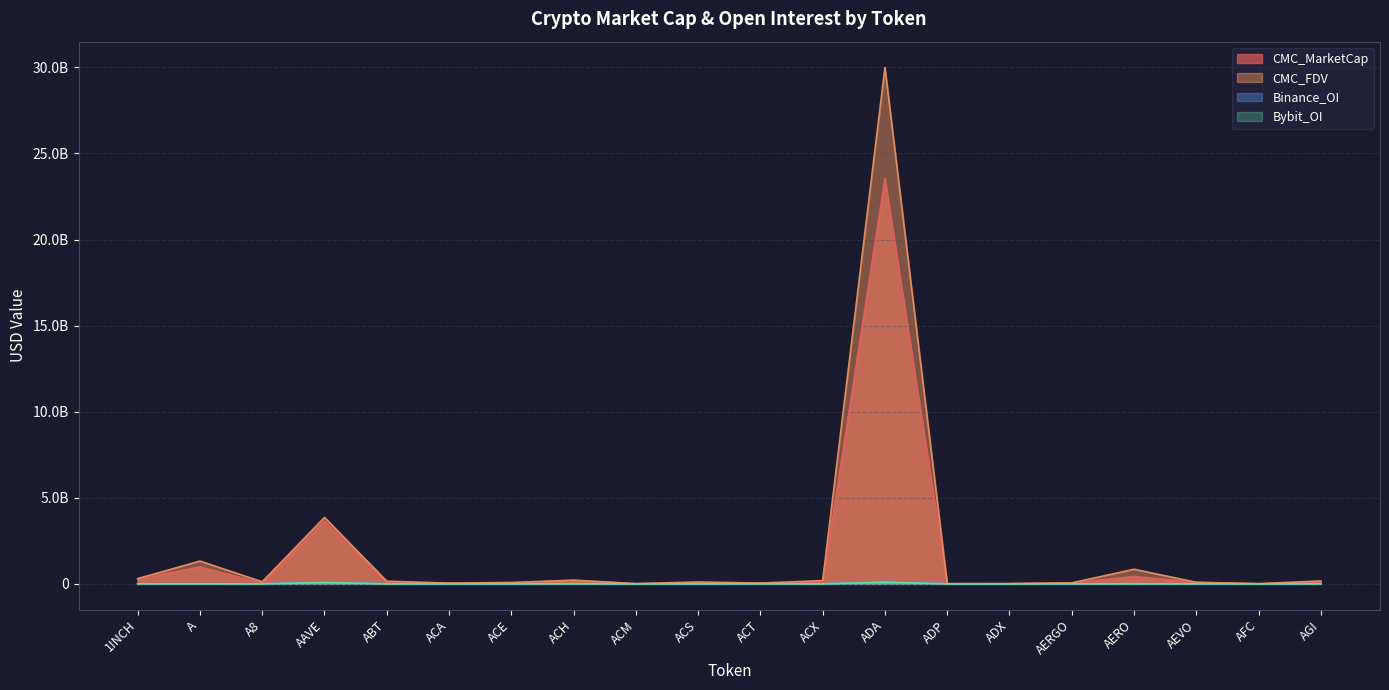

How many lines are shown in the chart?

4